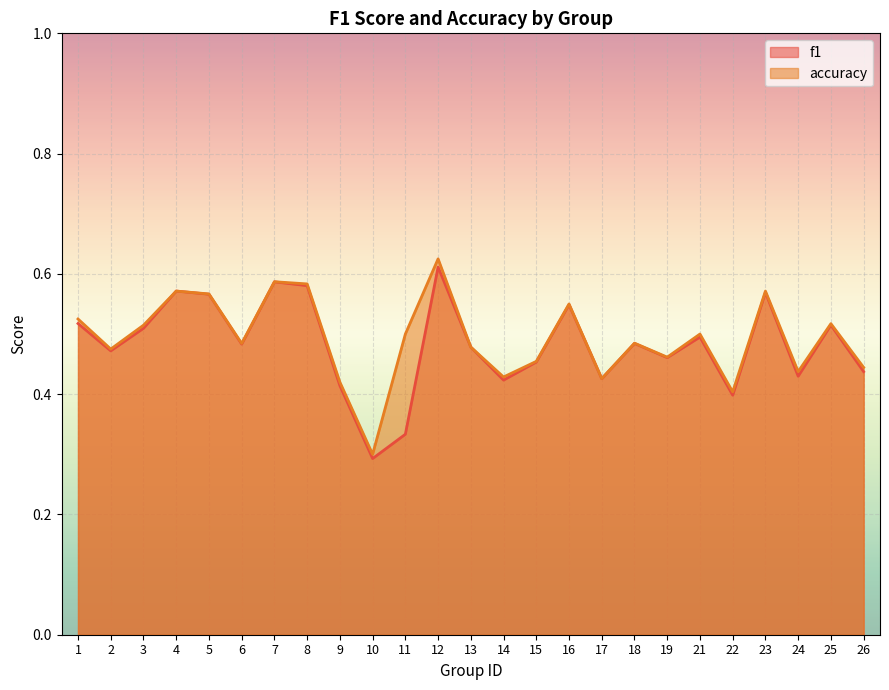

Rank the categories by accuracy value from highest to lowest.

12, 7, 8, 4, 23, 5, 16, 1, 25, 3, 11, 21, 18, 6, 13, 2, 19, 15, 26, 24, 14, 17, 9, 22, 10